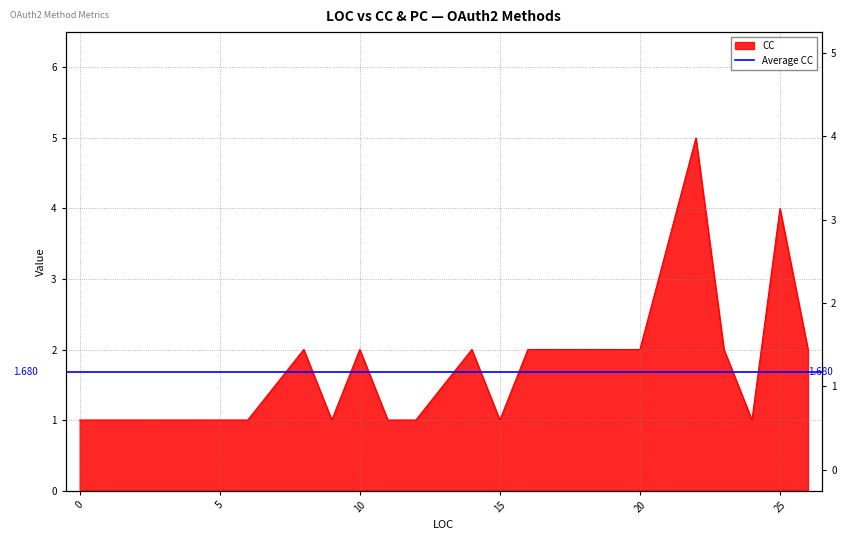

Reading right to left, list all the values displayed in this chart.

2	4	1	2	5	2	2	1	2	1	1	2	1	2	1	1	1	1	1